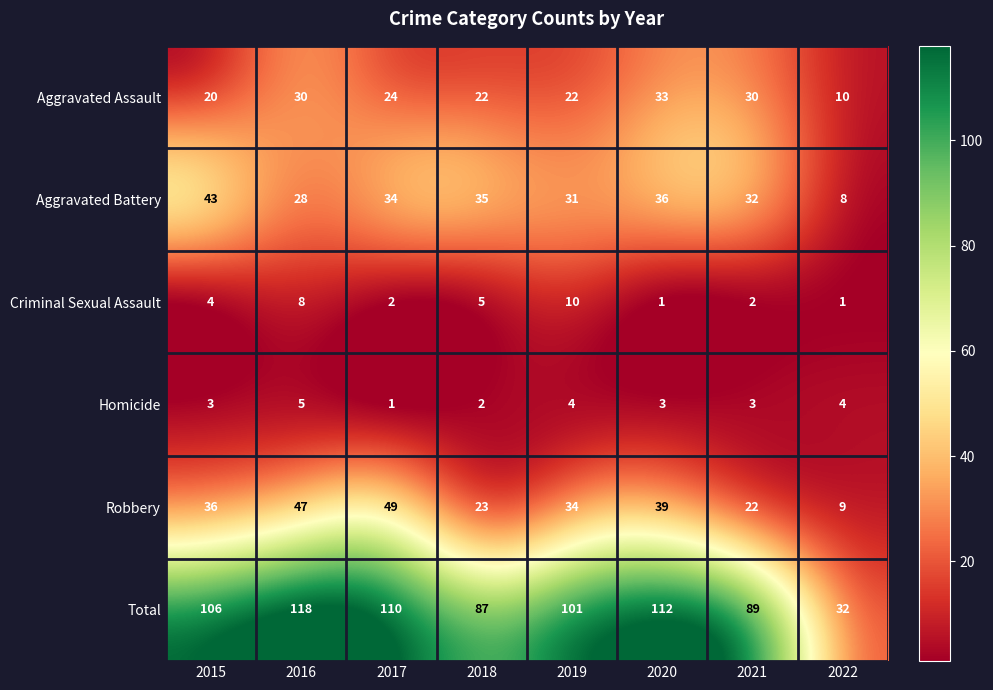

At how many categories does at least one series exceed 109?

3